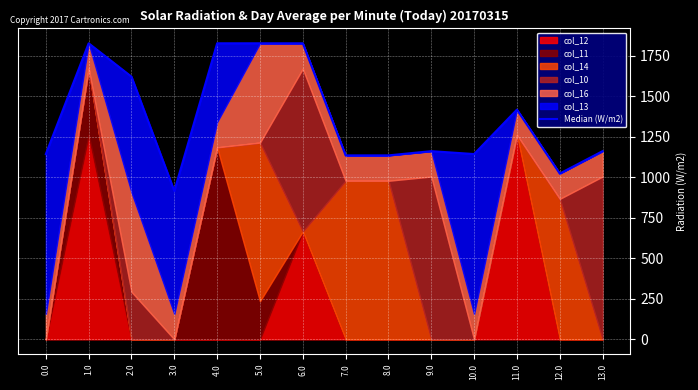

What is the value of the 6th point from the left?

1827.9